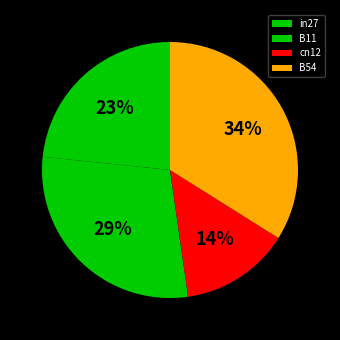

How many slices are in this pie chart?

4